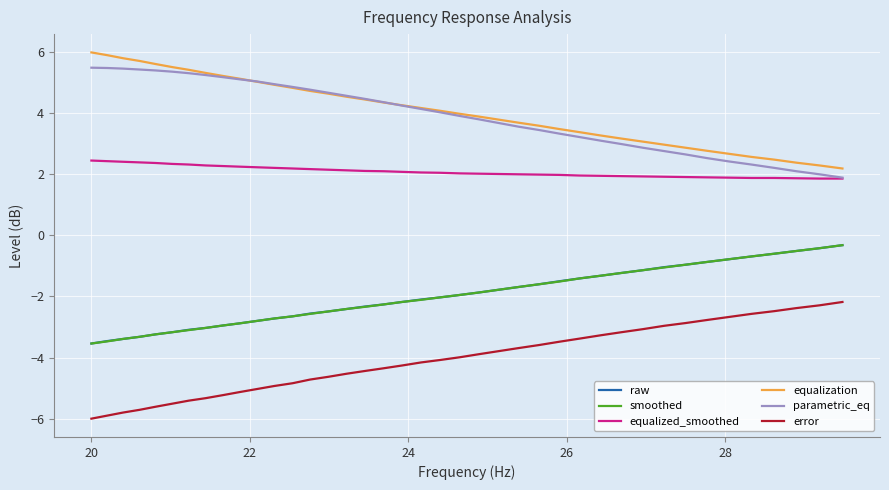

True or false: parametric_eq and smoothed cross at least once.

False